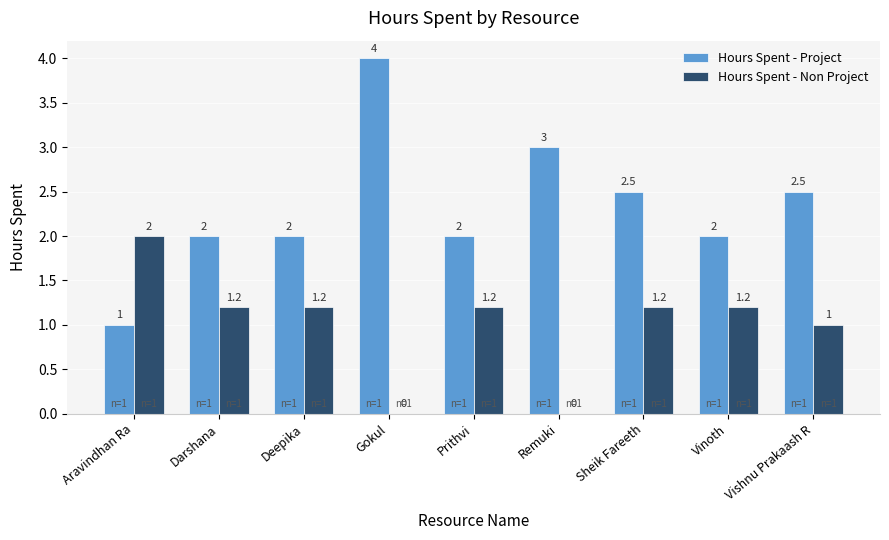

At which label is Hours Spent - Non Project closest to 1?

Vishnu Prakaash R